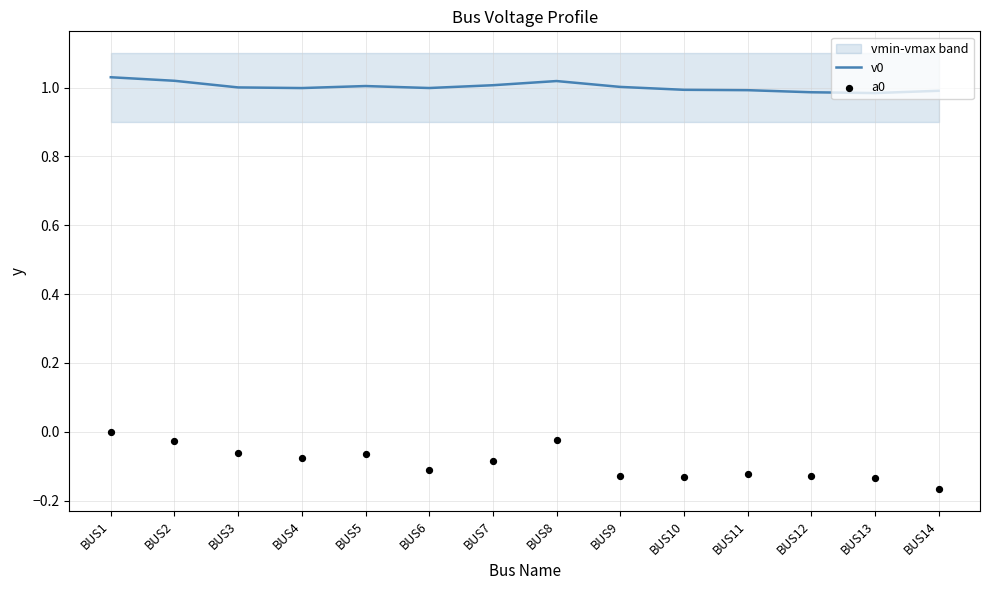

What are all the series names shown in the legend?

v0, a0